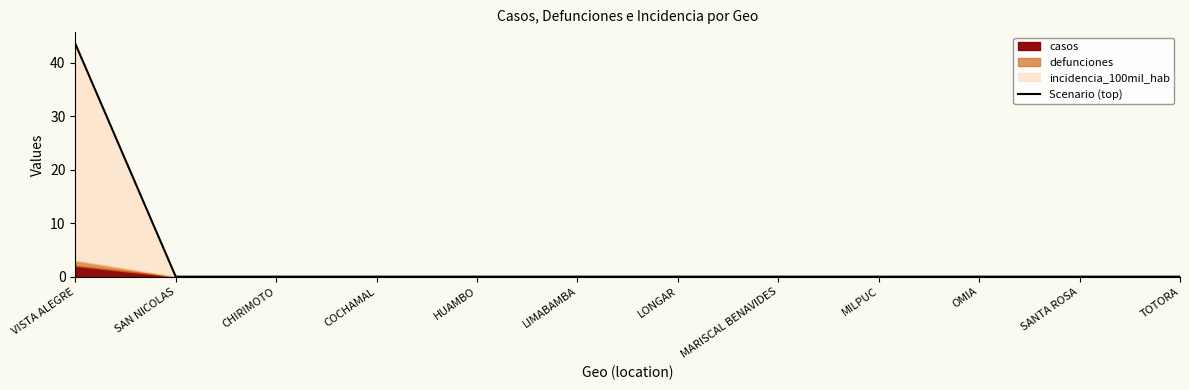

Reading left to right, what are all the values shown in this chart?

VISTA ALEGRE=43.6	SAN NICOLAS=0.0	CHIRIMOTO=0.0	COCHAMAL=0.0	HUAMBO=0.0	LIMABAMBA=0.0	LONGAR=0.0	MARISCAL BENAVIDES=0.0	MILPUC=0.0	OMIA=0.0	SANTA ROSA=0.0	TOTORA=0.0